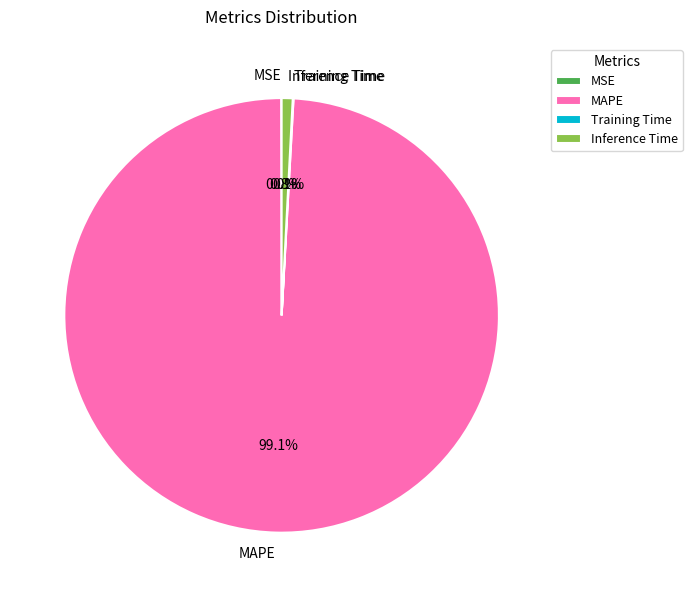

Does any single category account for the majority?

Yes